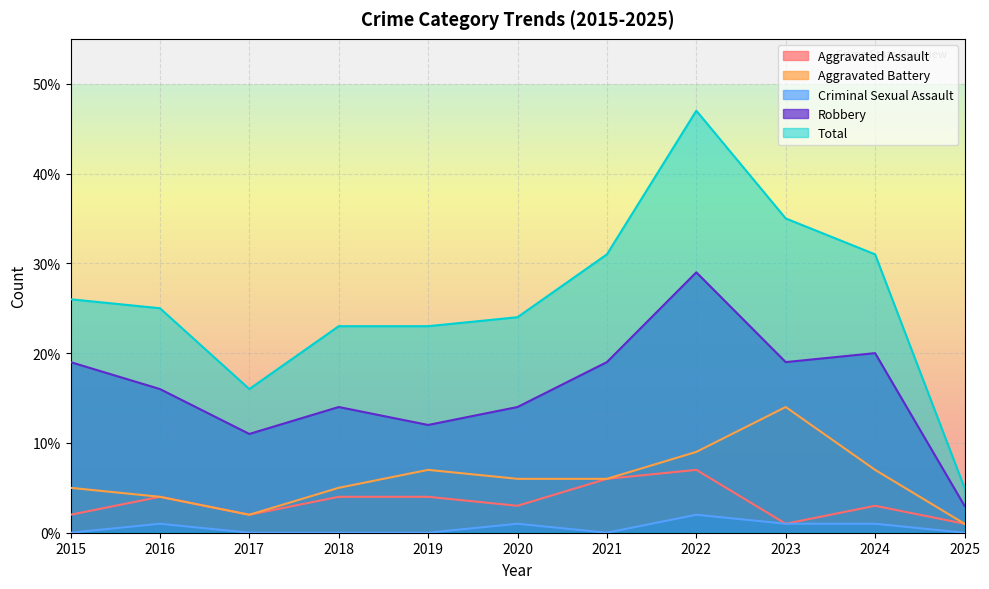

What is the difference between the second highest and second lowest values in the Robbery series?

9